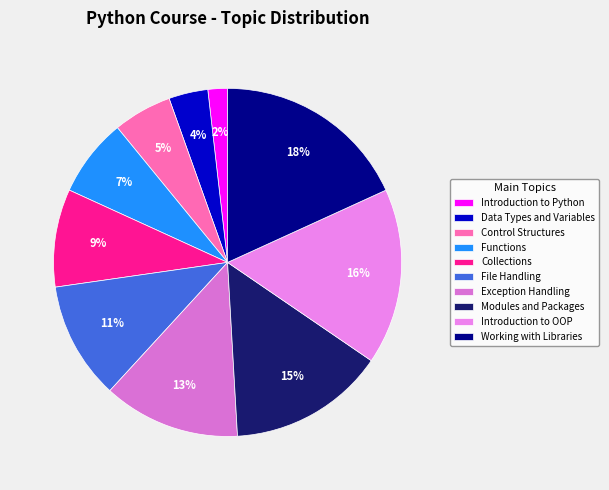

How many slices are in this pie chart?

10